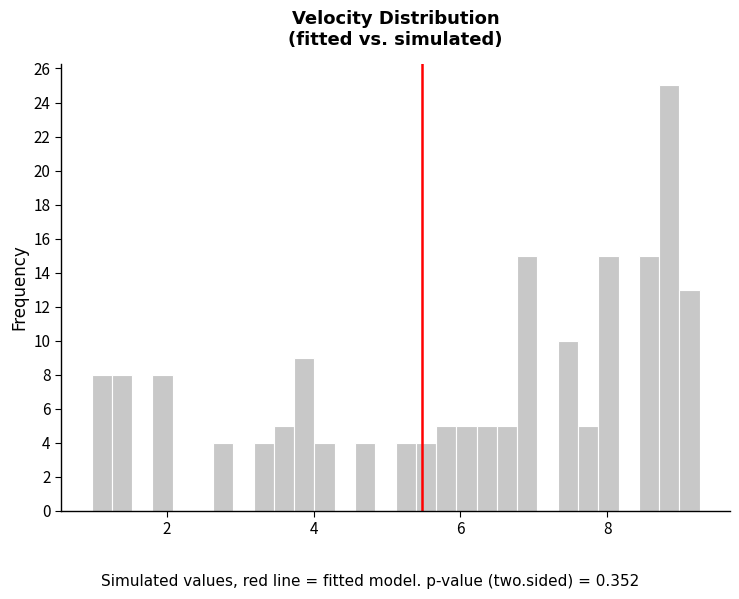

Around what value on the x-axis is the tallest bar? Give the approximate position of its centre, as read against the axis.

8.8